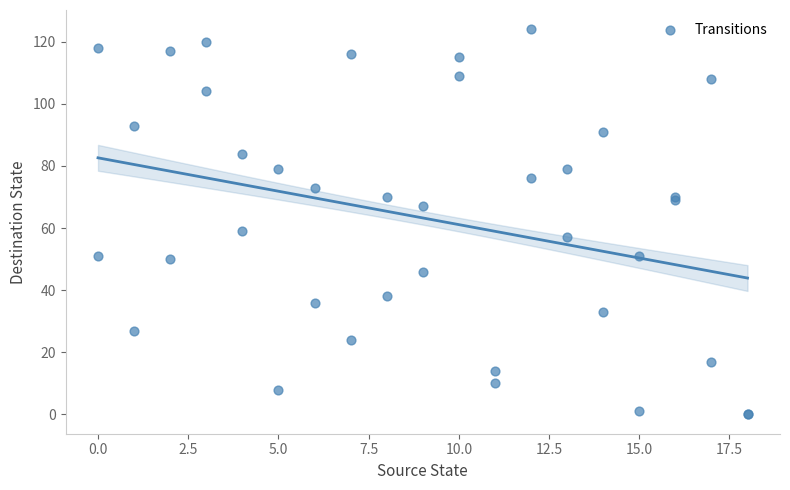

What Y value in the scatter plot is closest to 62?

59